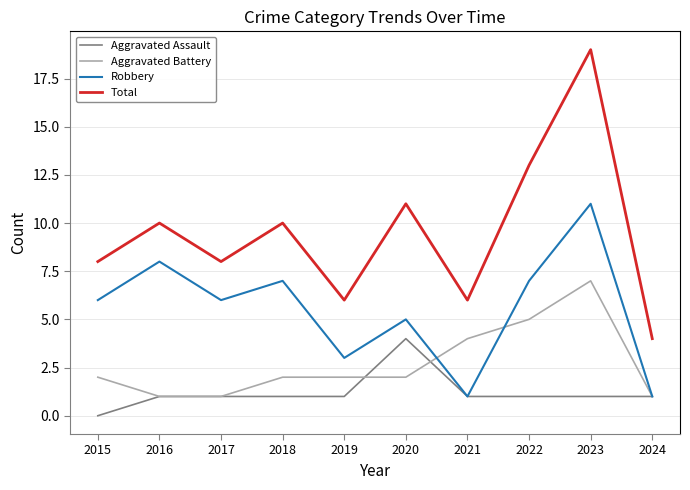

Reading left to right, what are all the values shown in this chart?

Aggravated Assault: 0	1	1	1	1	4	1	1	1	1
Aggravated Battery: 2	1	1	2	2	2	4	5	7	1
Robbery: 6	8	6	7	3	5	1	7	11	1
Total: 8	10	8	10	6	11	6	13	19	4